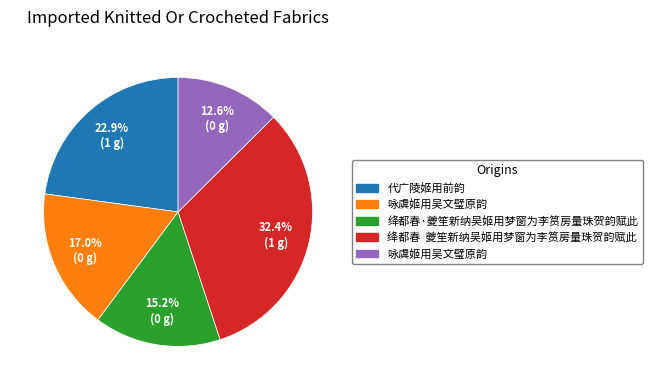

Does any single category account for the majority?

No